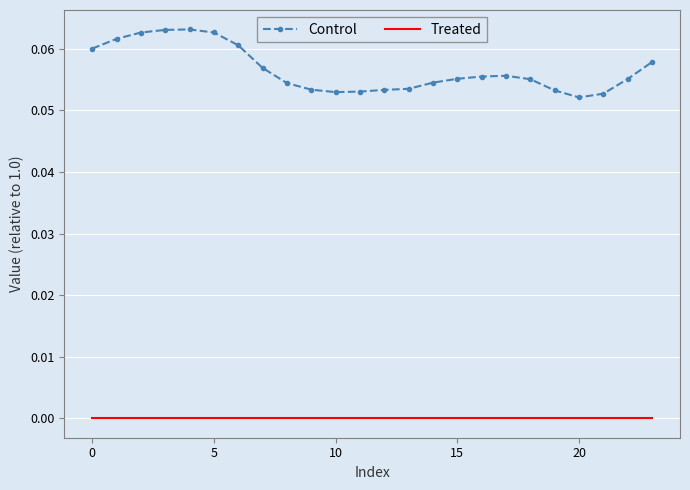

True or false: Control and Treated cross at least once.

False